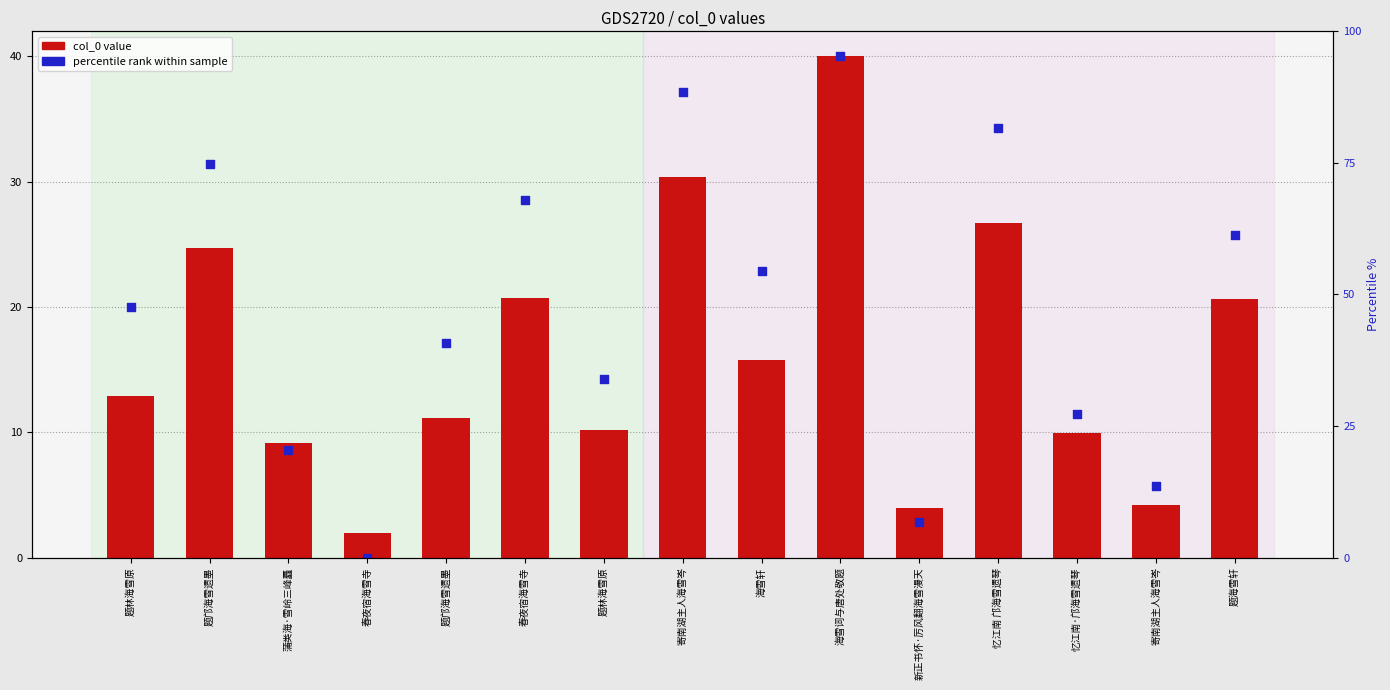

What is the total value across all series at 题邝海雪遗墨?

56.2